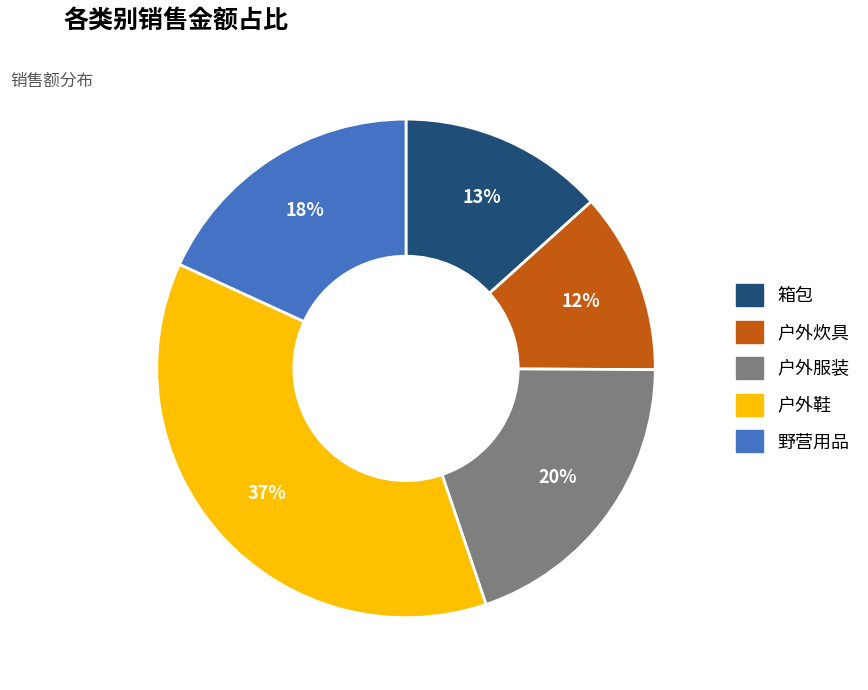

Which category has the biggest portion of the pie?

户外鞋